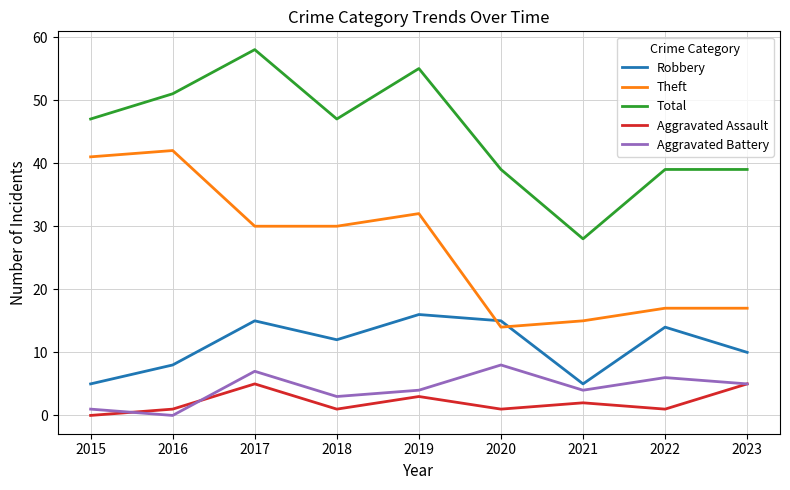

How many lines are shown in the chart?

5